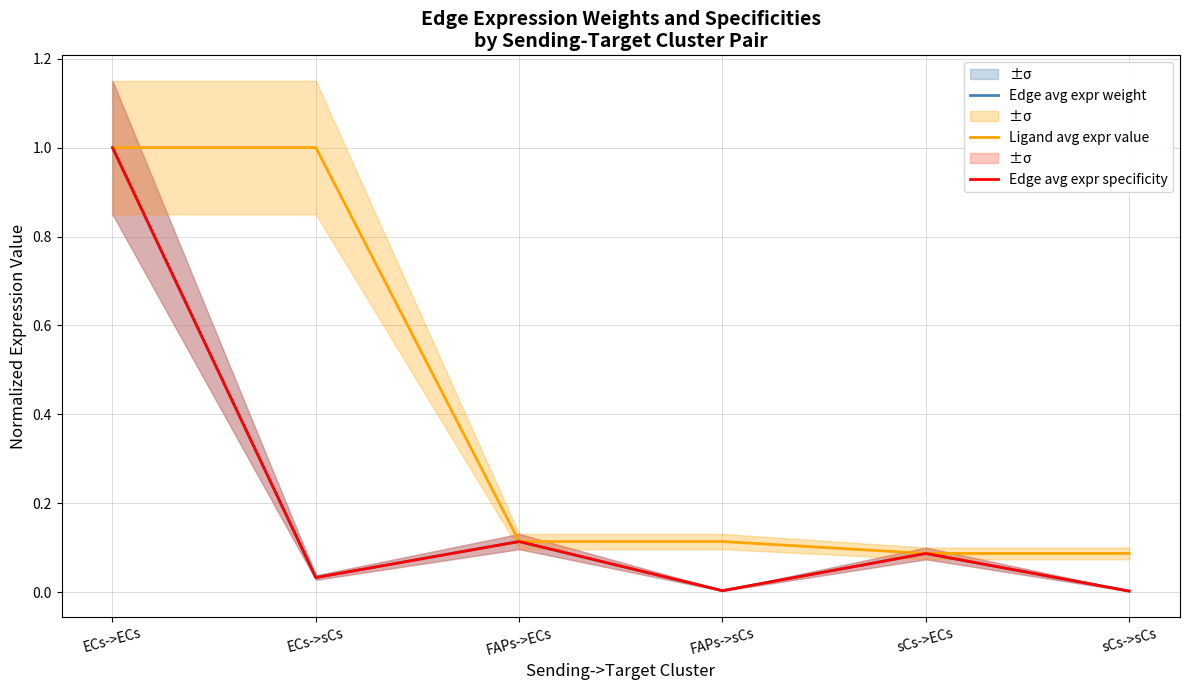

What is the label of the 5th point from the left?

sCs->ECs